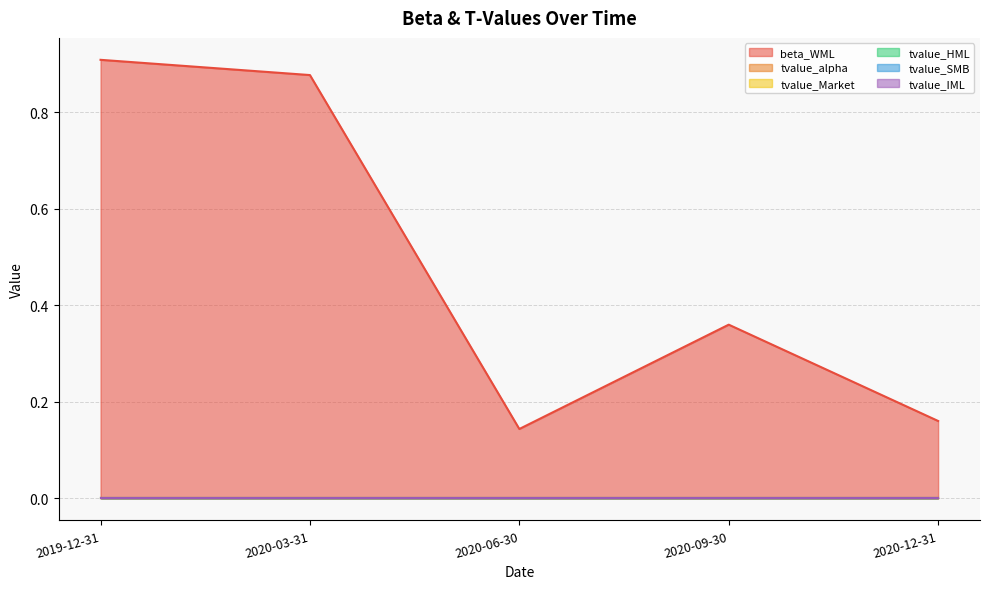

At how many categories does at least one series exceed 0?

5